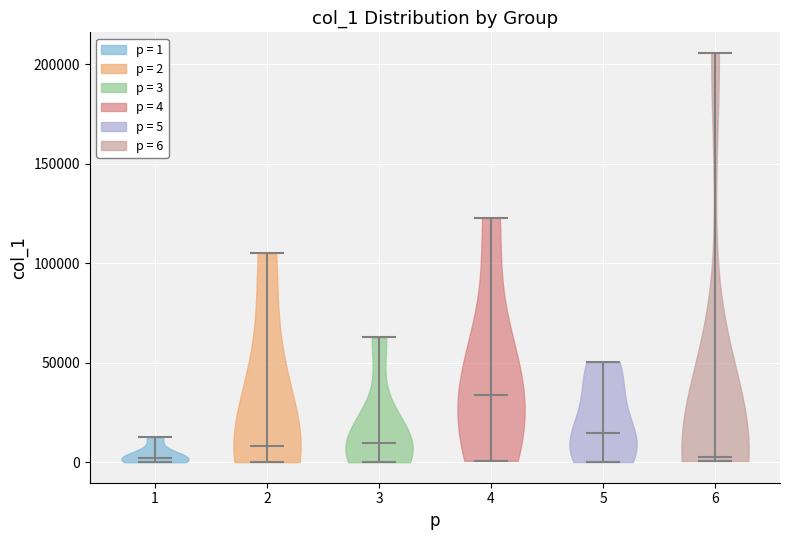

Reading left to right, read every violin against the y-axis: where its median line is, and the lowest and highest points it reaches. The values are not printed on the chart, so give them approximately, as read against the axis.

1: median line 0, lowest point 0, highest point 15000
2: median line 10000, lowest point 0, highest point 105000
3: median line 10000, lowest point 0, highest point 65000
4: median line 35000, lowest point 0, highest point 125000
5: median line 15000, lowest point 0, highest point 50000
6: median line 5000, lowest point 0, highest point 205000